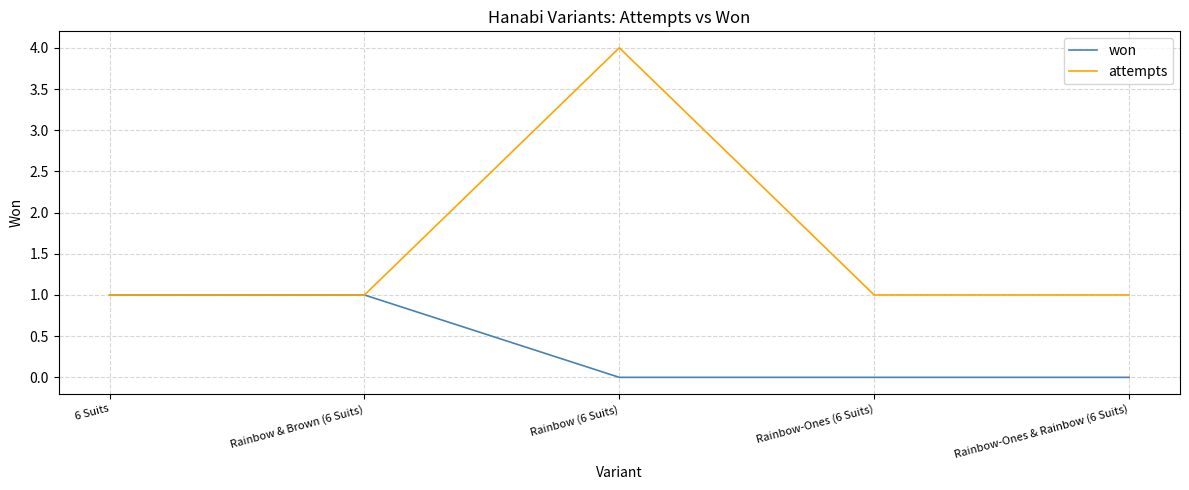

What is the difference between the won values at Rainbow & Brown (6 Suits) and Rainbow (6 Suits)?

1